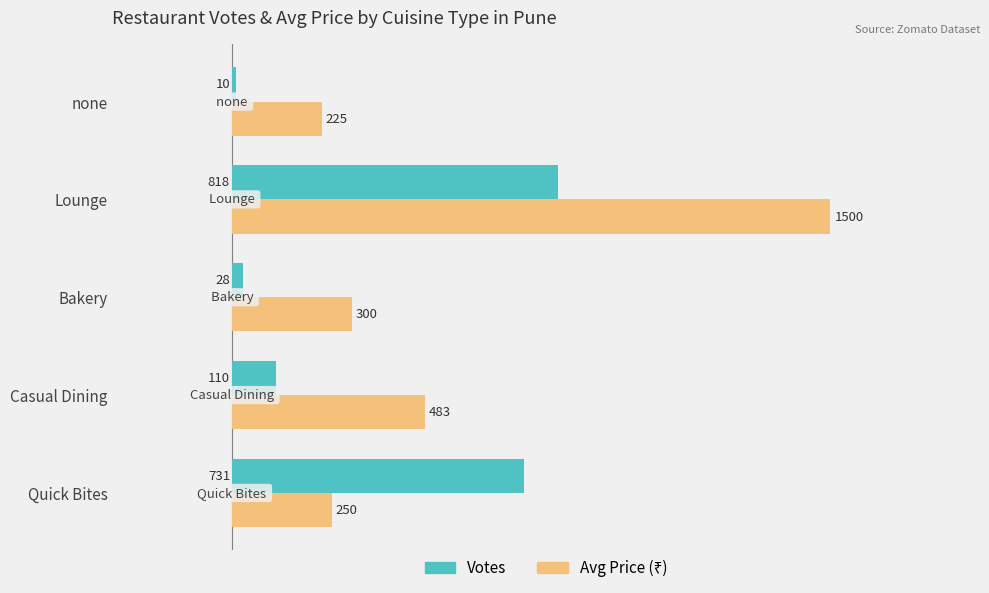

At which category is the sum across all series the highest?

Lounge